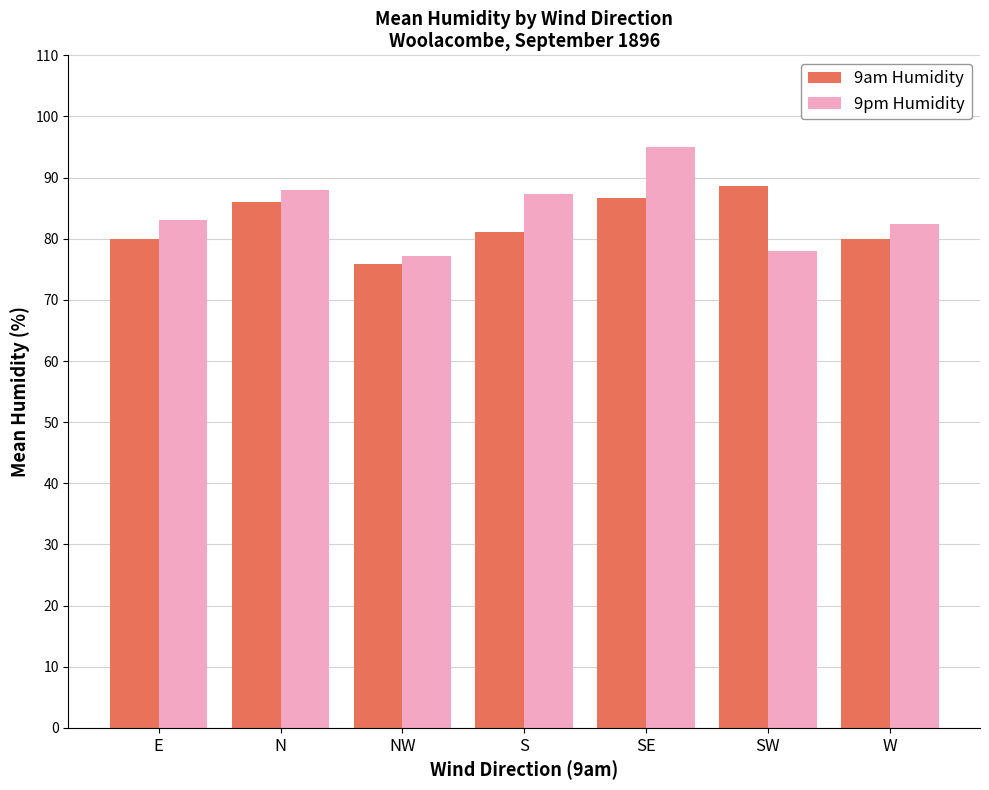

What is the approximate value of 9pm Humidity at SE?

95.0